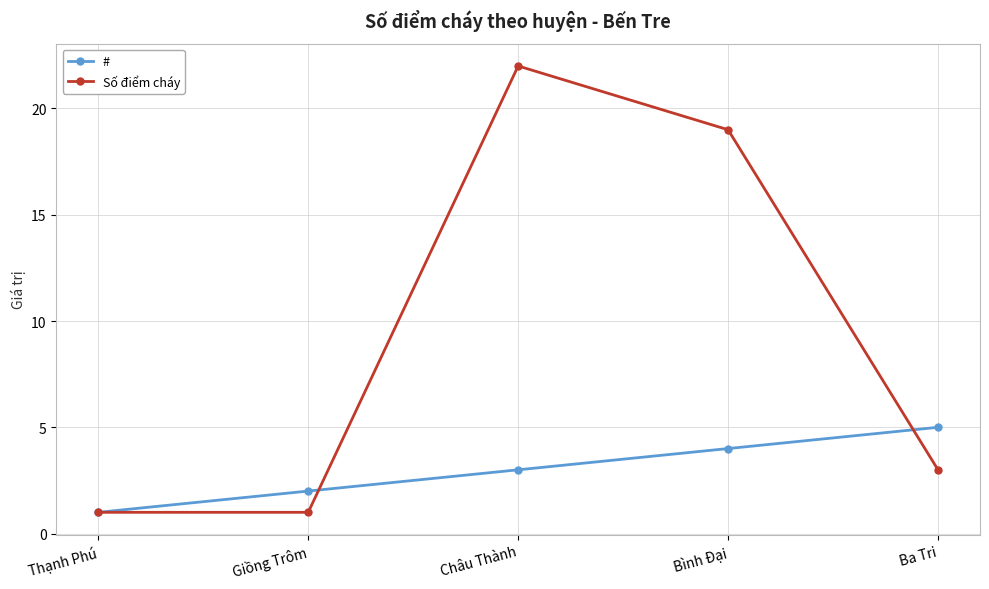

What is the total value across all series at Thạnh Phú?

2